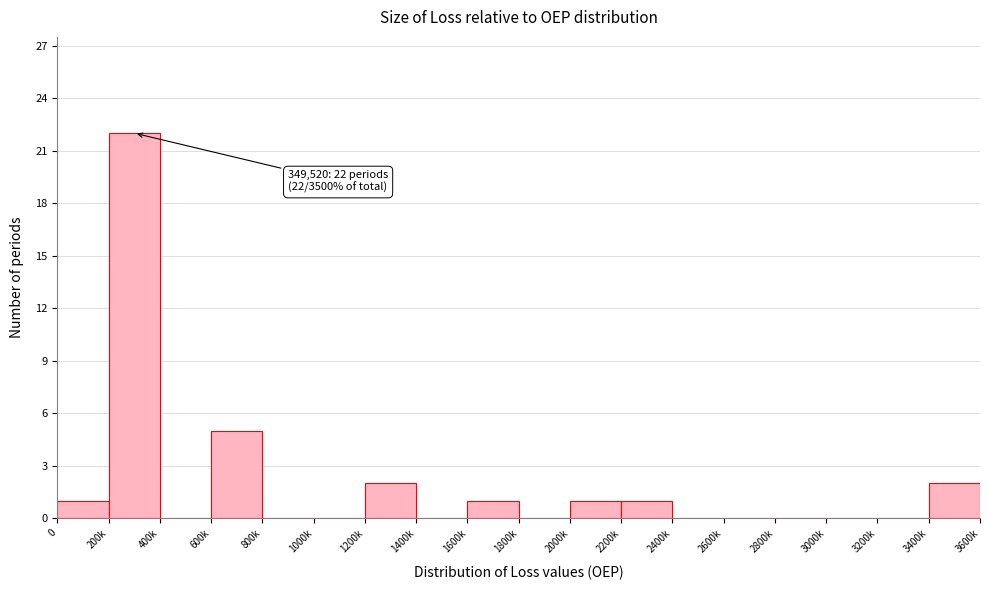

Reading left to right, transcribe all the data shown in this chart.

0=1	200k=22	400k=0	600k=5	800k=0	1000k=0	1200k=2	1400k=0	1600k=1	1800k=0	2000k=1	2200k=1	2400k=0	2600k=0	2800k=0	3000k=0	3200k=0	3400k=2